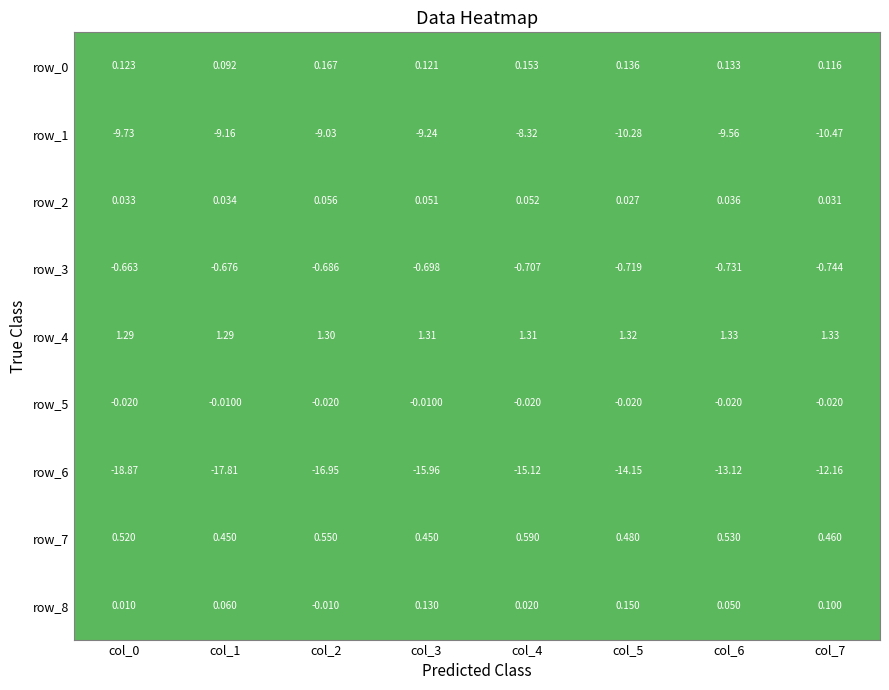

Is the value of row_8 at col_0 greater than the value of row_0 at col_0?

No